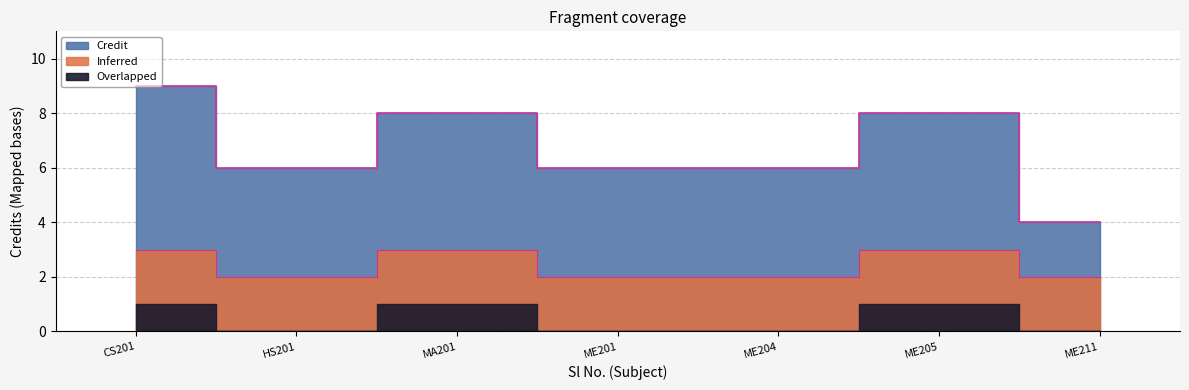

How many values are between 6 and 8?

5